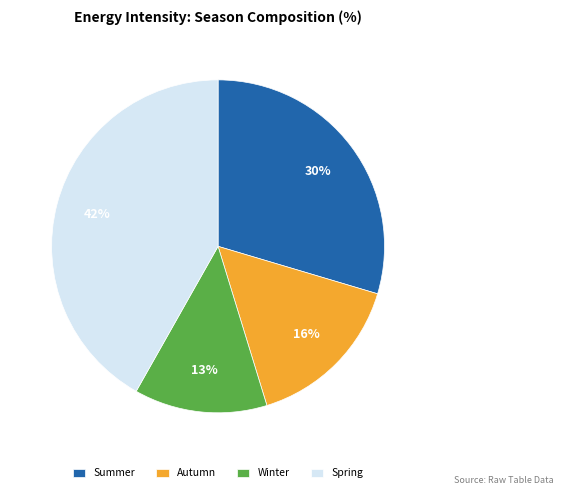

Between Summer and Winter, which is larger?

Summer